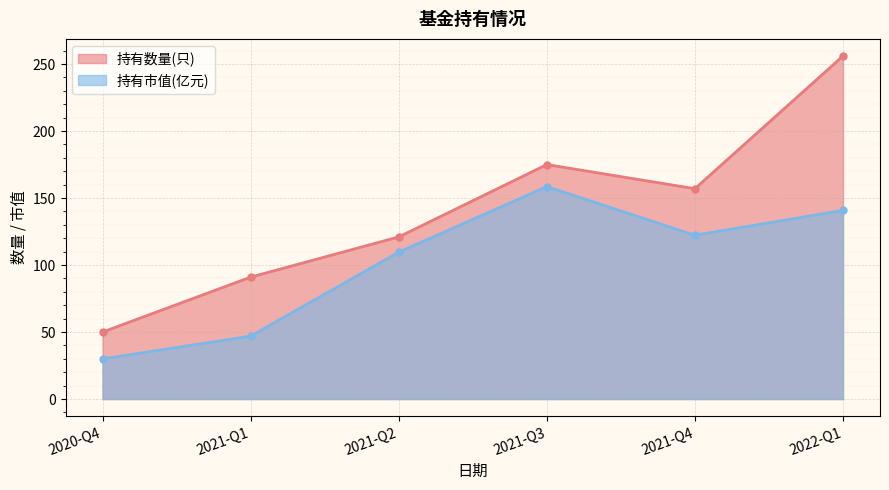

The value of 持有数量(只) at 2021-Q1 is 91.0. True or false?

True